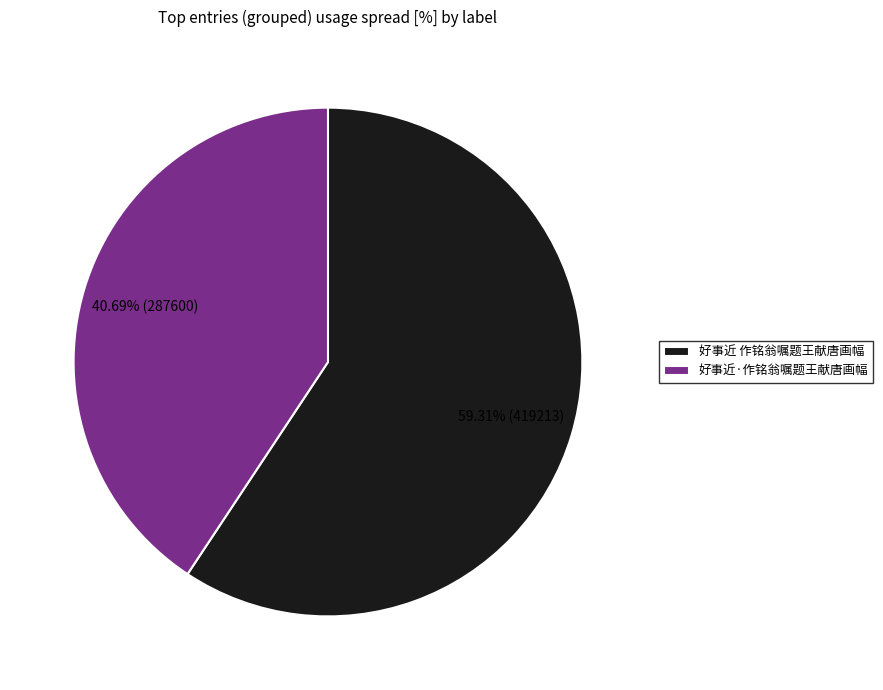

Combined, do 好事近 作铭翁嘱题王献唐画幅 and 好事近·作铭翁嘱题王献唐画幅 account for over 50%?

Yes